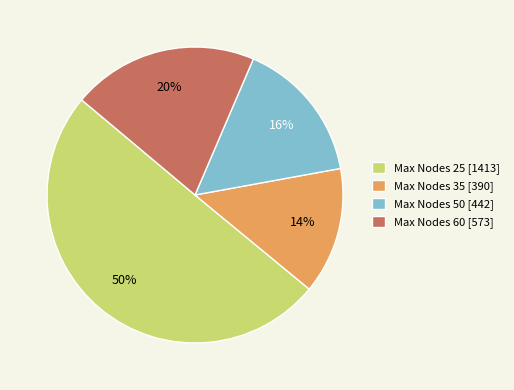

To the nearest percent, what is the difference between the largest and smallest slice percentages?

36%